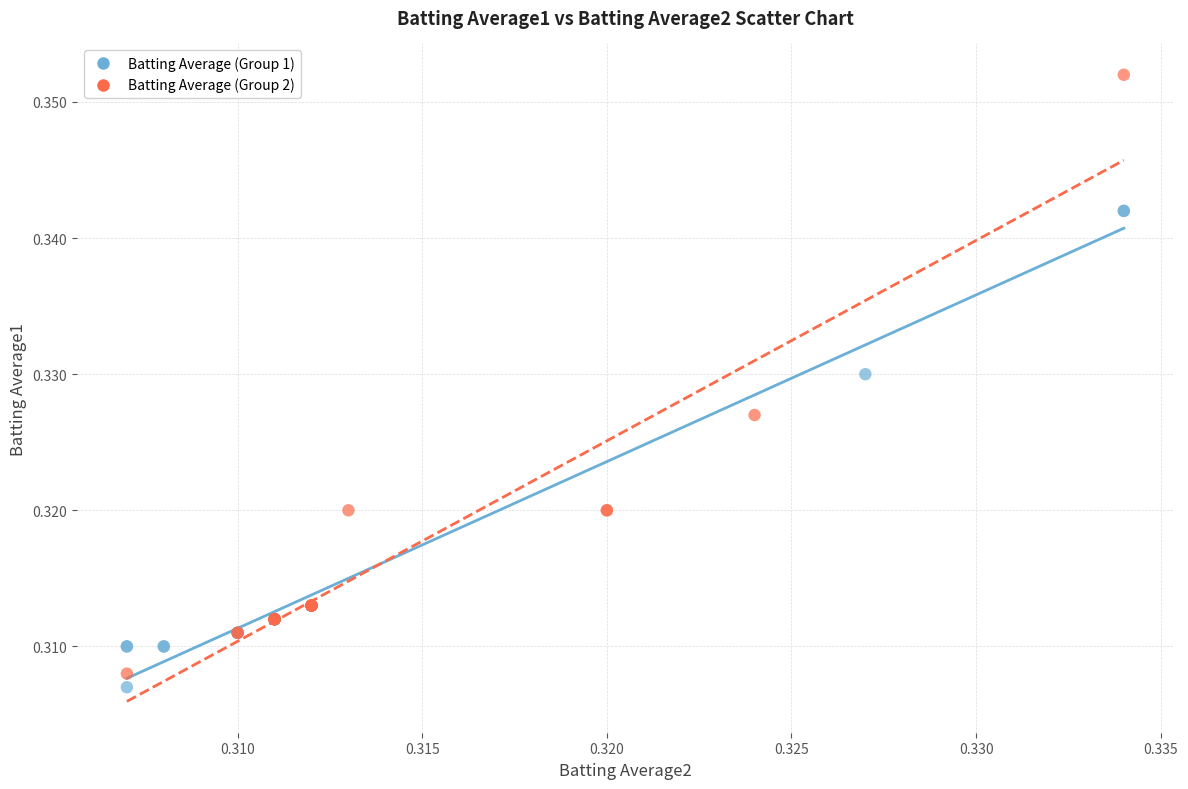

Which series reaches the maximum Y coordinate?

Batting Average (Group 2)